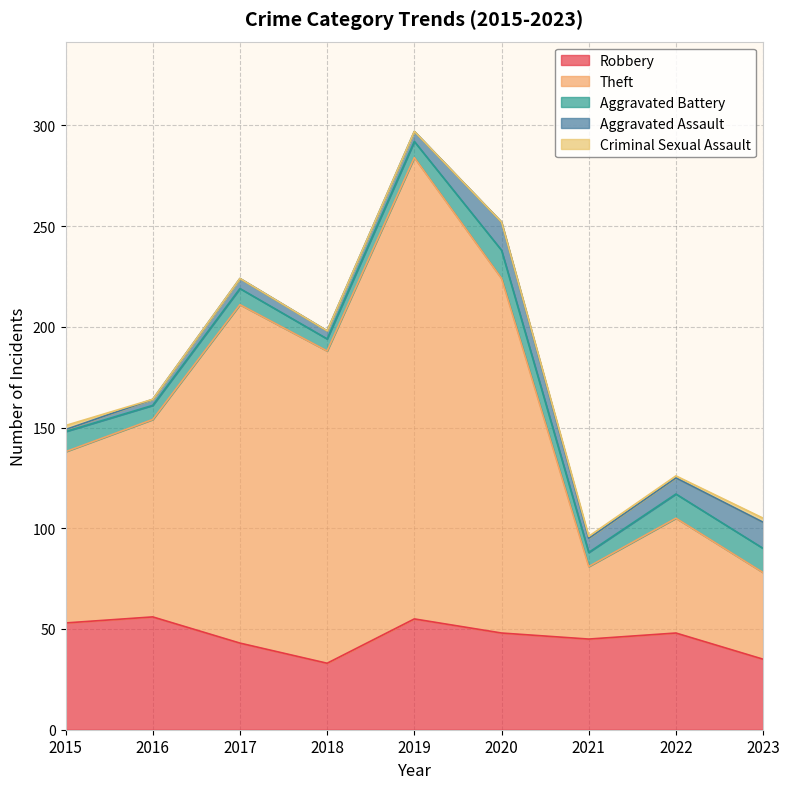

How many data points in Aggravated Assault are less than 5?

3